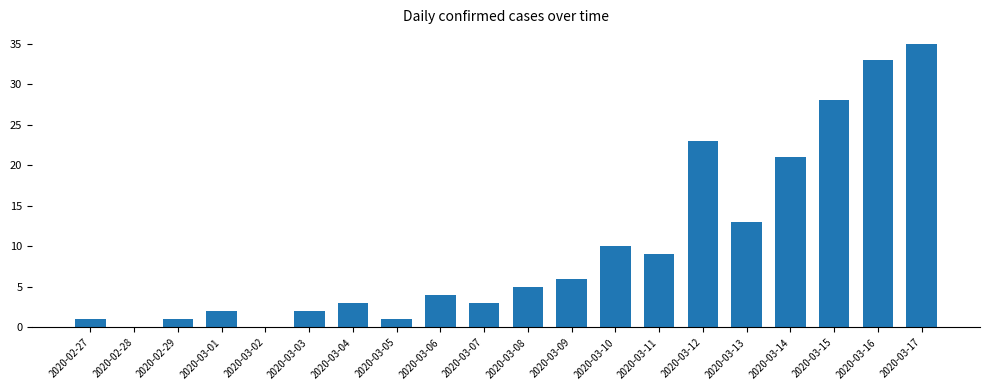

Count the number of data series in this chart.

1